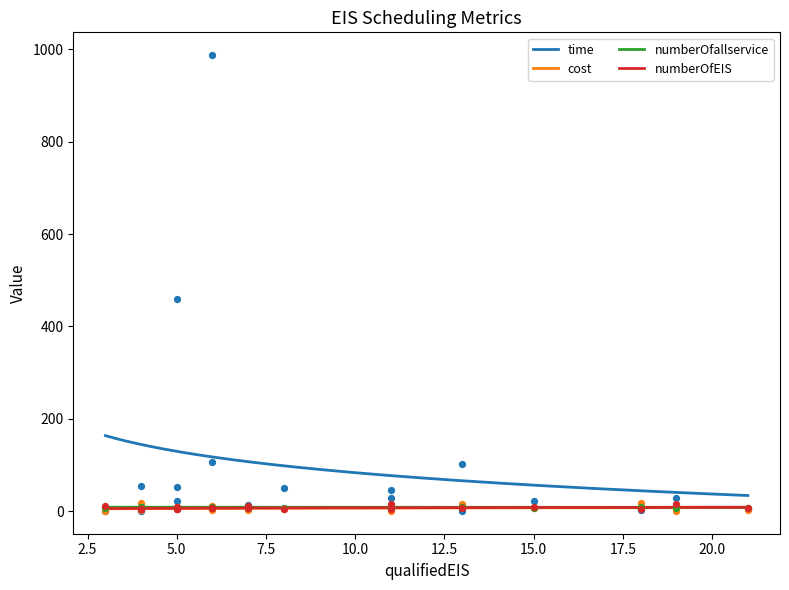

What are all the series names shown in the legend?

time, cost, numberOfallservice, numberOfEIS